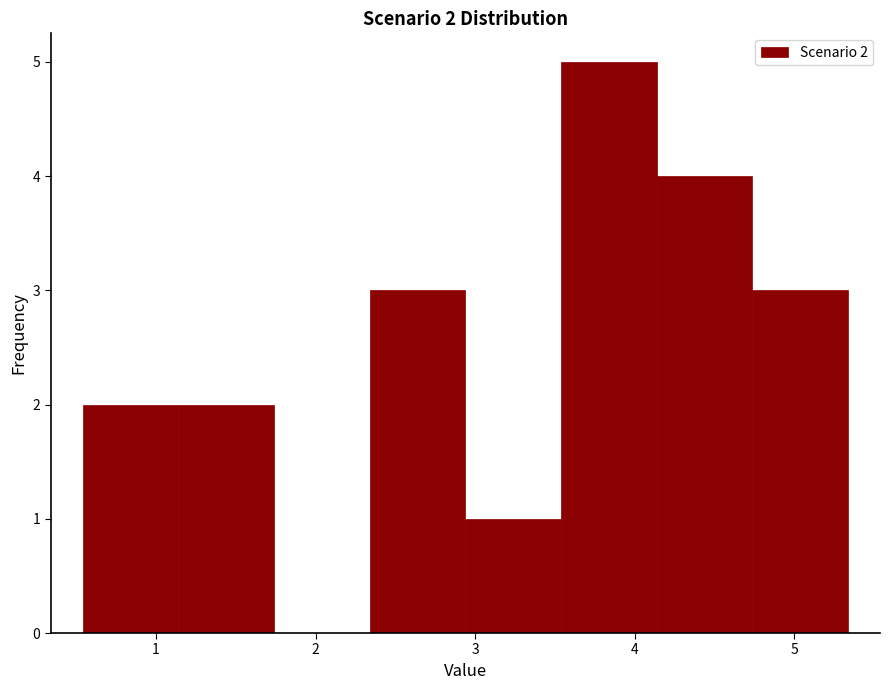

Which range on the x-axis has the tallest bar?

3.5 to 4.1